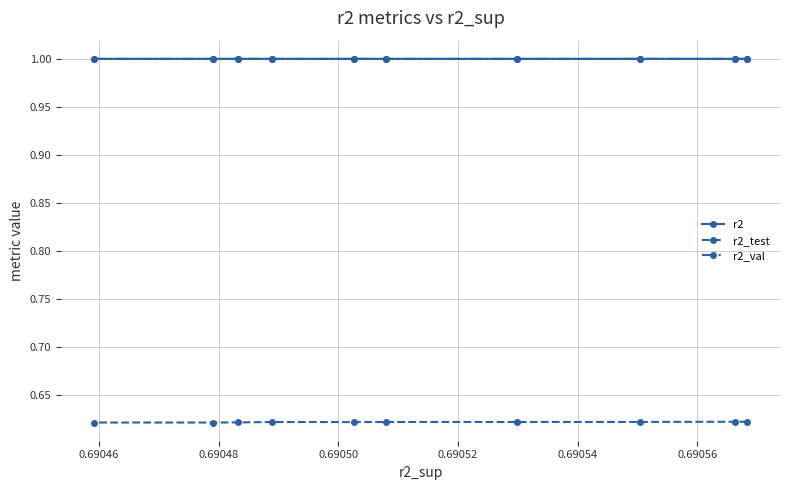

What is the maximum value shown in the chart?

1.0